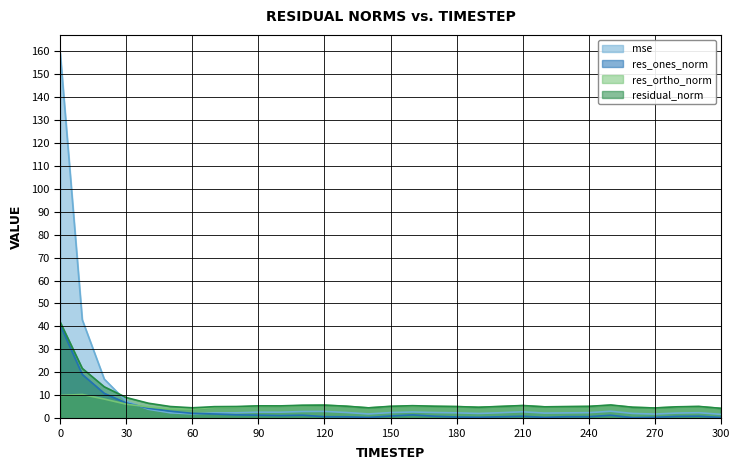

Which series has the largest range (max minus min)?

mse